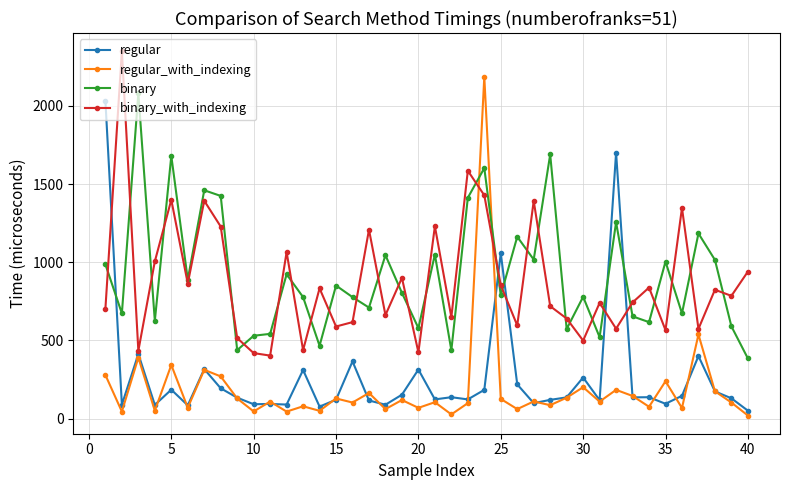

What are all the series names shown in the legend?

regular, regular_with_indexing, binary, binary_with_indexing